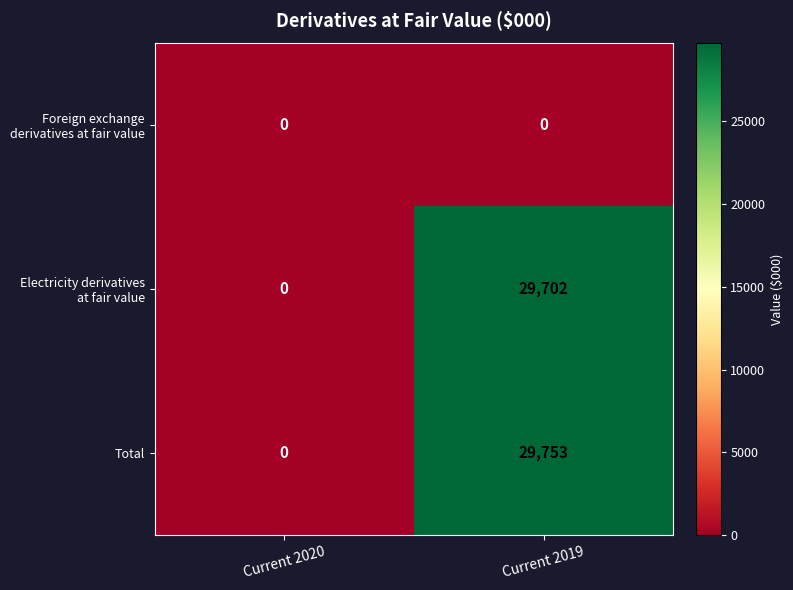

The value of Total at Current 2020 is 0. True or false?

True